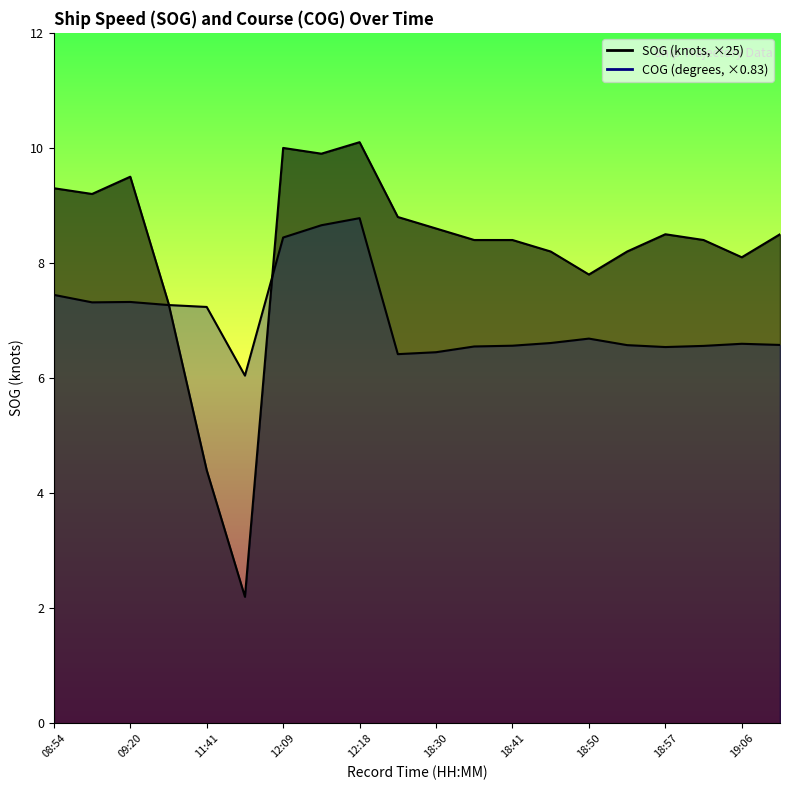

What is the average value of the SOG series?

204.8